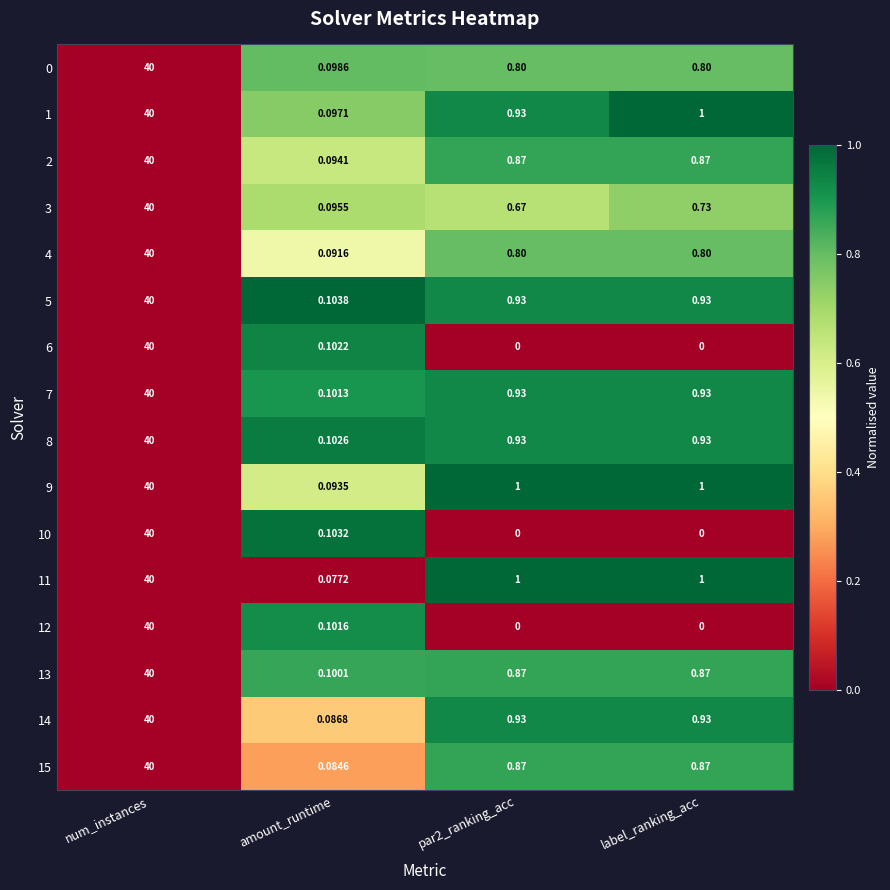

Is the value of 8 at amount_runtime greater than the value of 5 at num_instances?

No